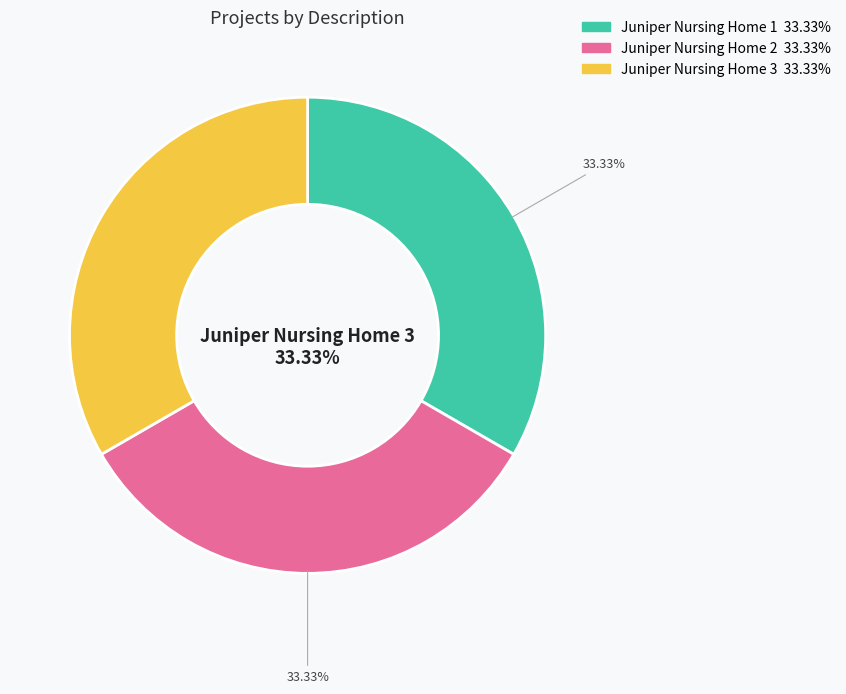

To the nearest percent, what is the average slice percentage?

33%